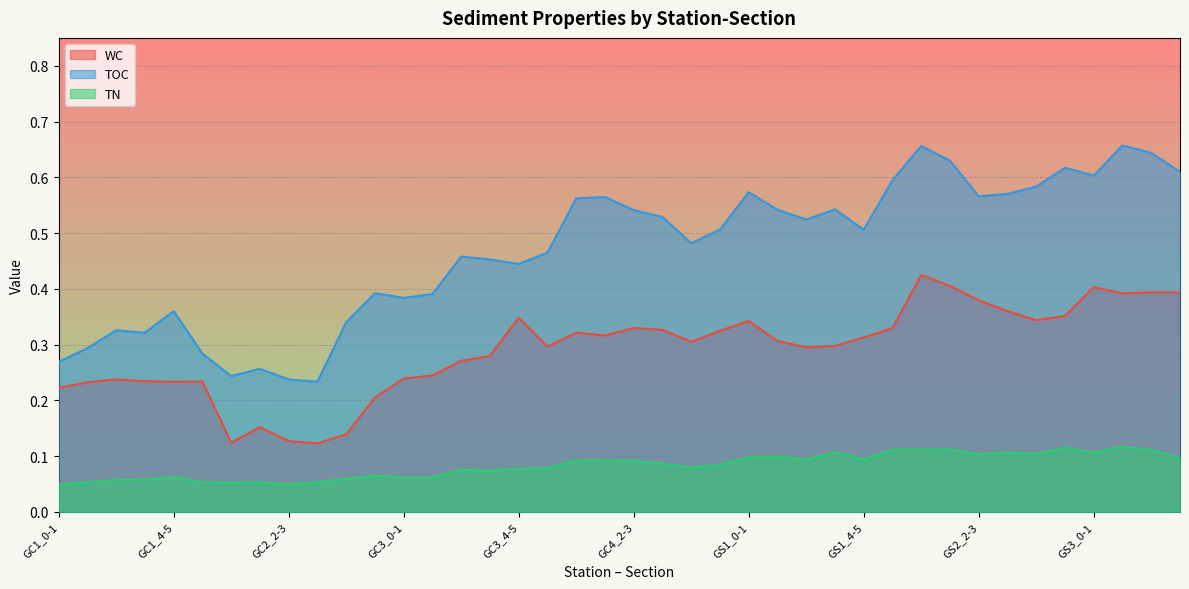

Which series changed the most between GC1_2-3 and GC4_4-5?

TOC